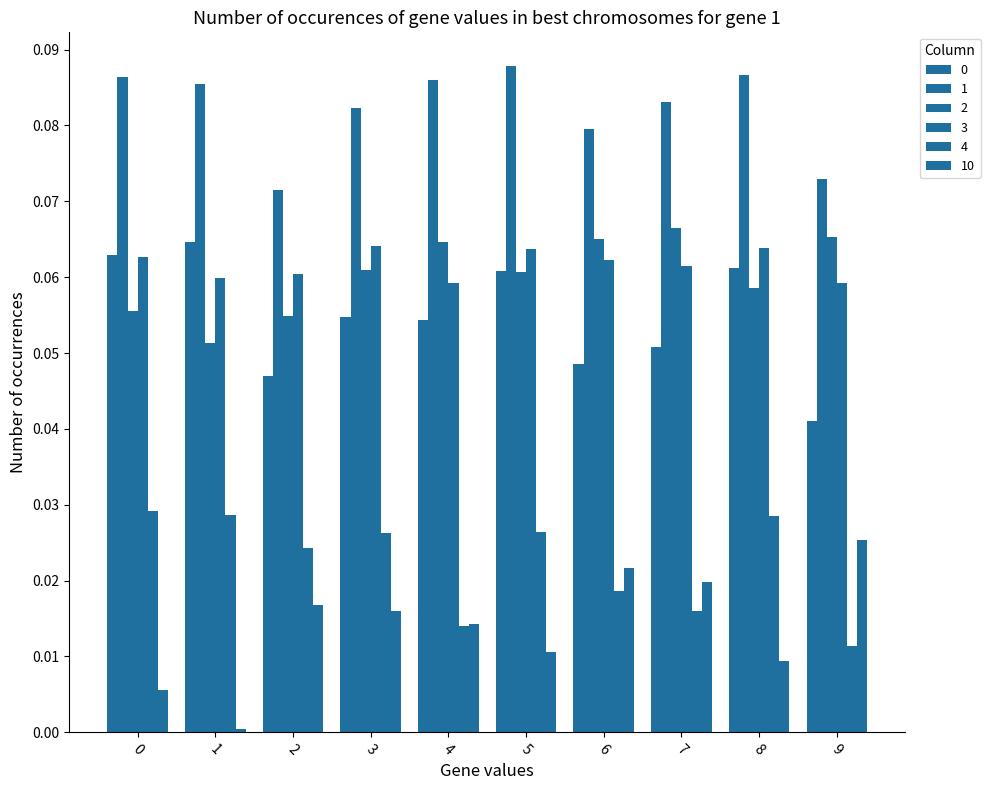

What is the sum of the 1 values at 6 and 0?

0.2